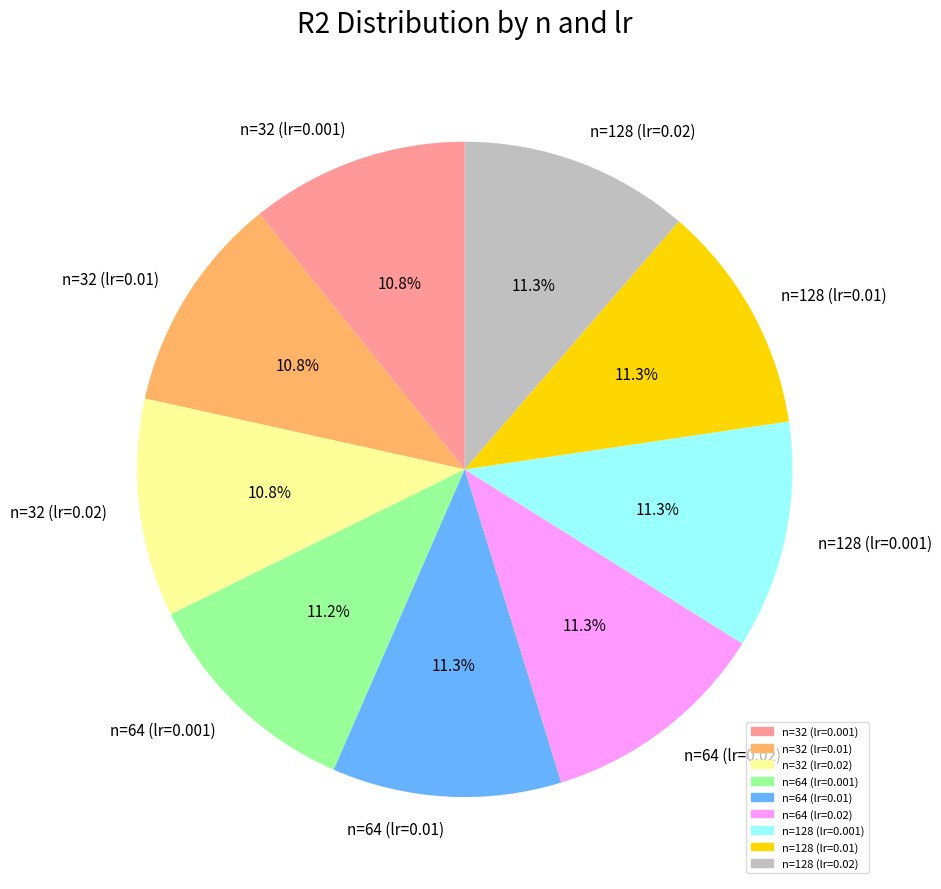

Combined, do n=128 (lr=0.02) and n=64 (lr=0.01) account for over 50%?

No